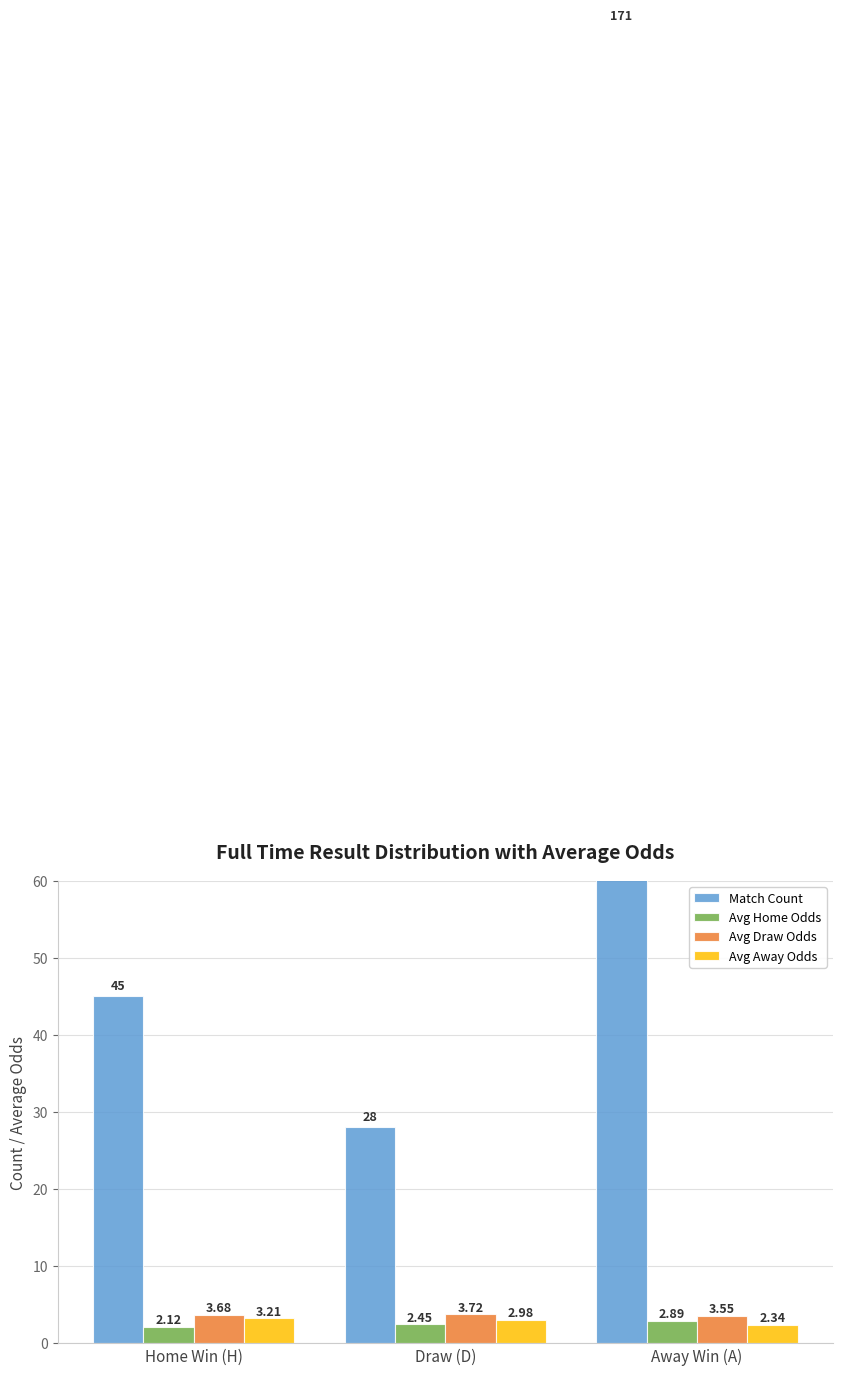

At which label does Avg Away Odds reach its peak?

Home Win (H)